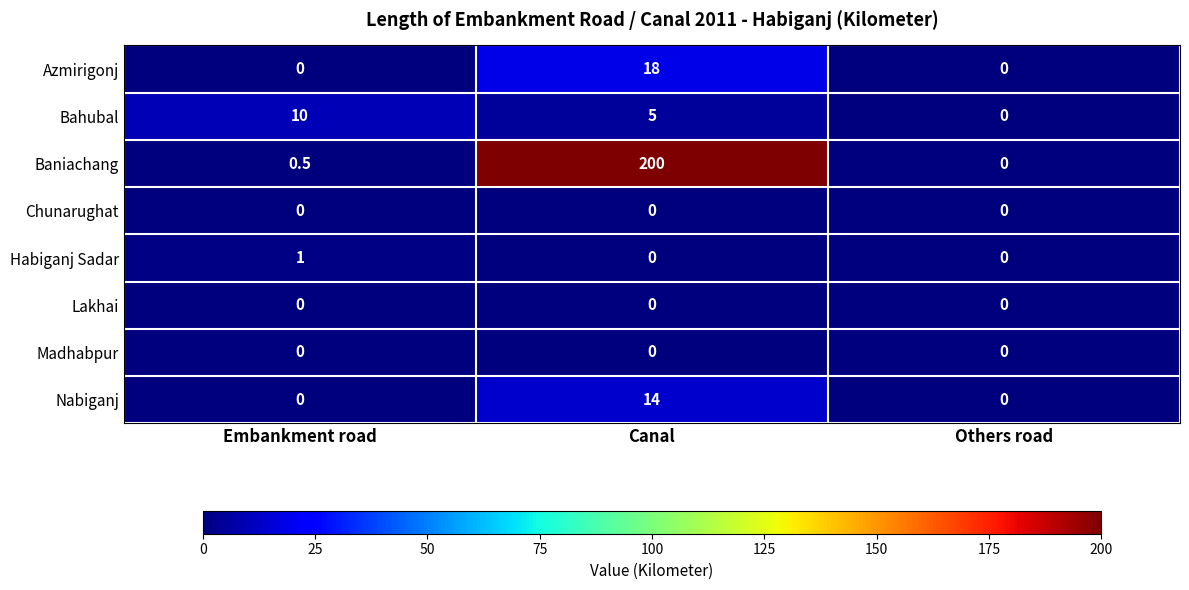

At how many categories does at least one series exceed 110?

1